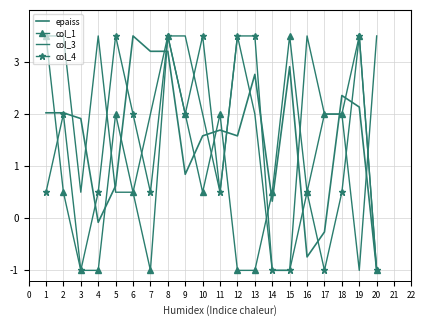

Read the col_4 value at 8.

3.5